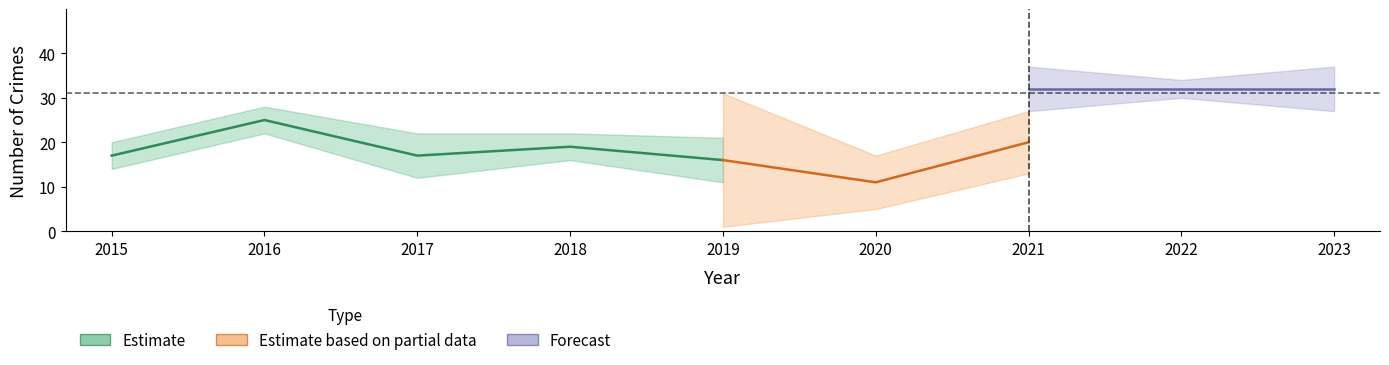

What is the minimum value shown in the chart?

2